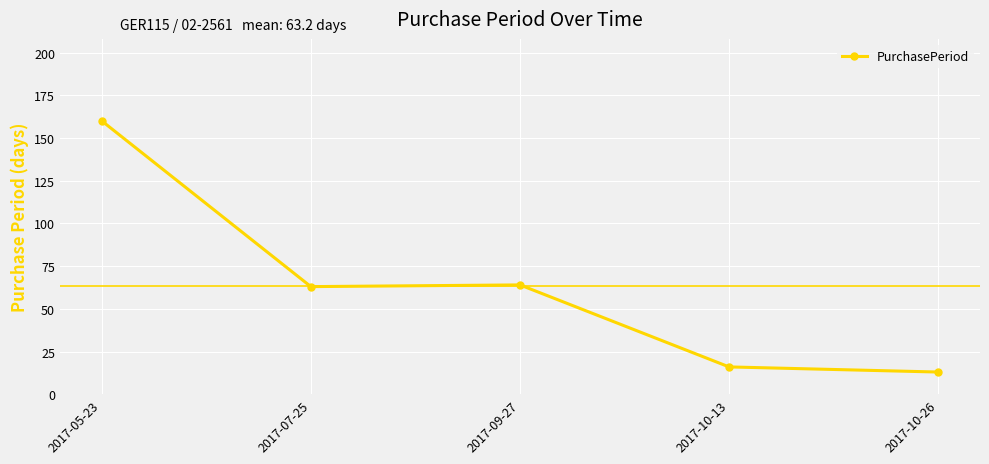

Where is the first local minimum?

2017-07-25